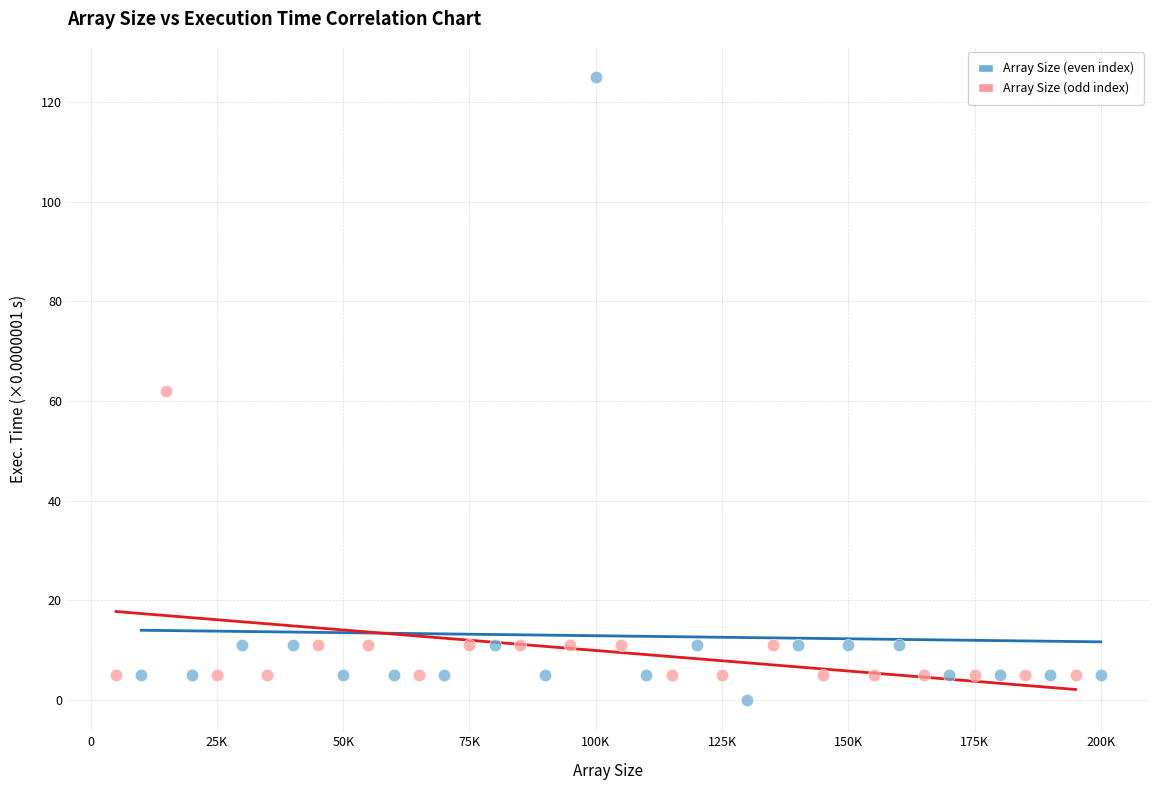

Which series contains the highest Y value?

Array Size (even index)